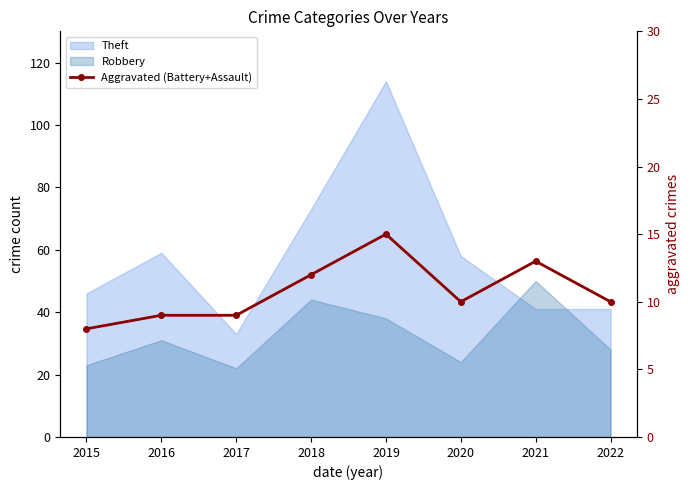

List the labels in order of value, smallest first.

2015, 2016, 2017, 2020, 2022, 2018, 2021, 2019